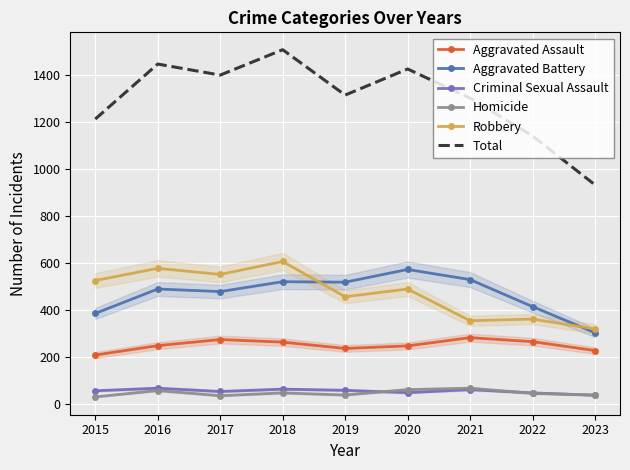

At which category is the sum across all series the highest?

2018